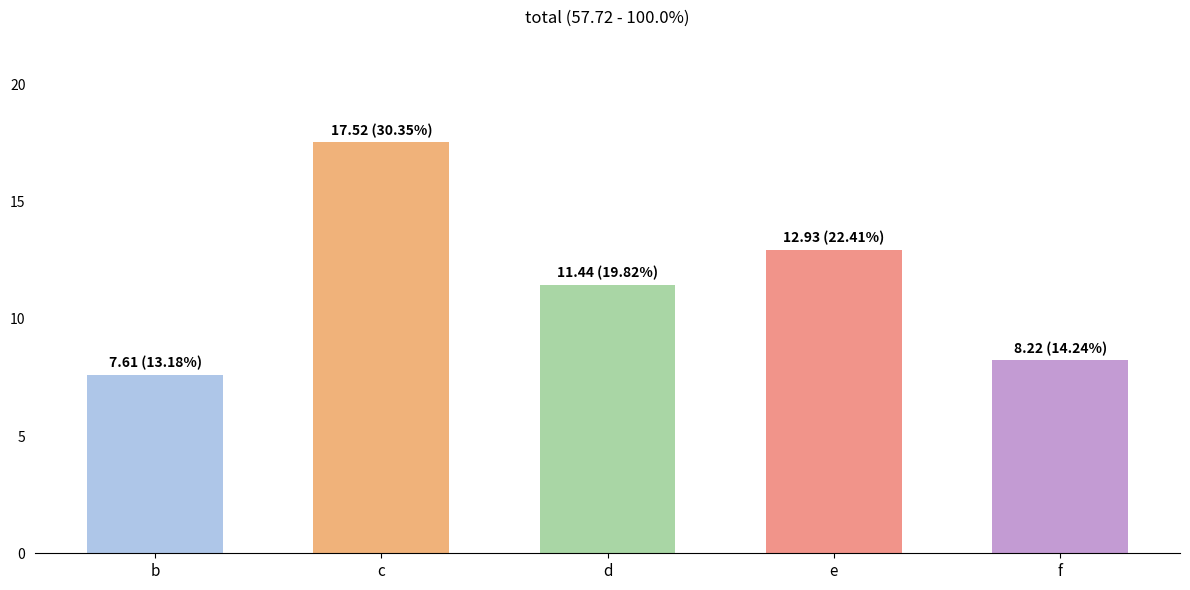

What is the average value?

11.5